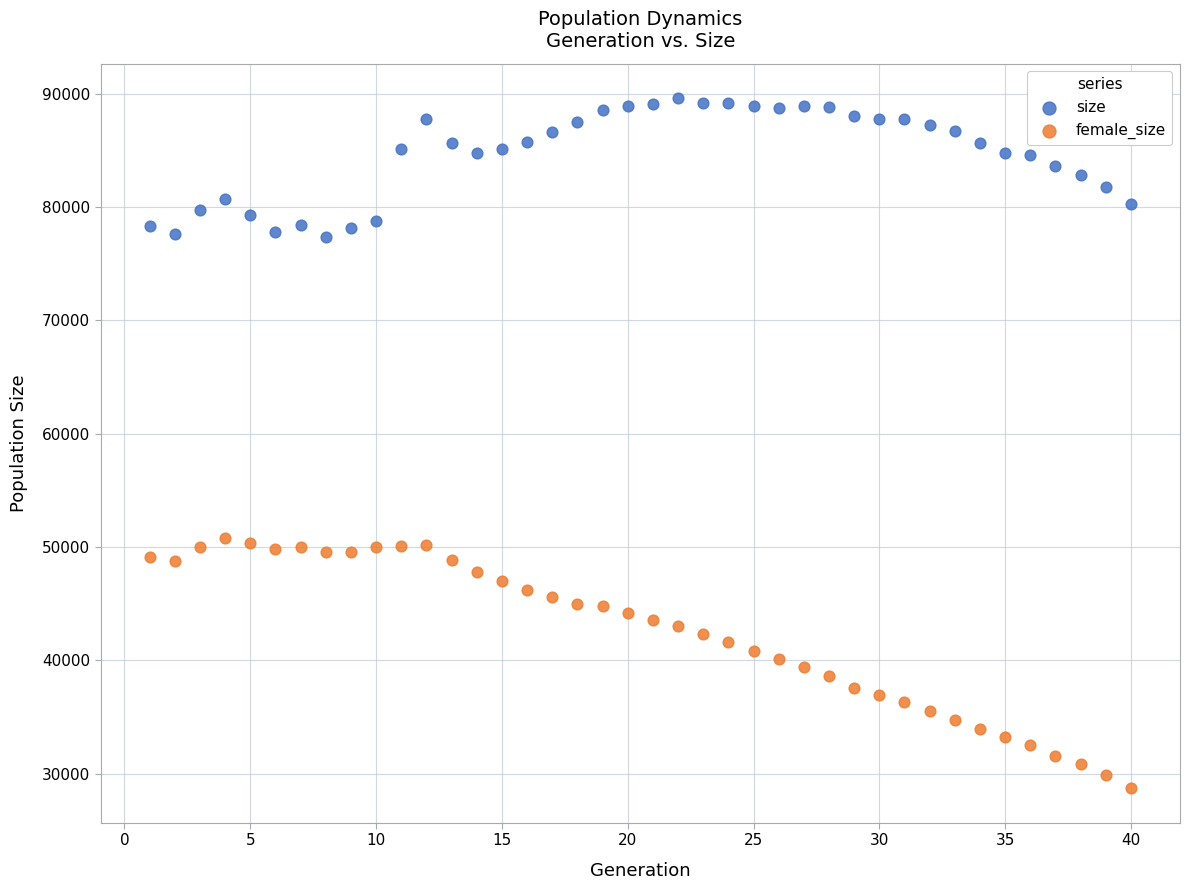

Which series reaches the maximum Y coordinate?

size